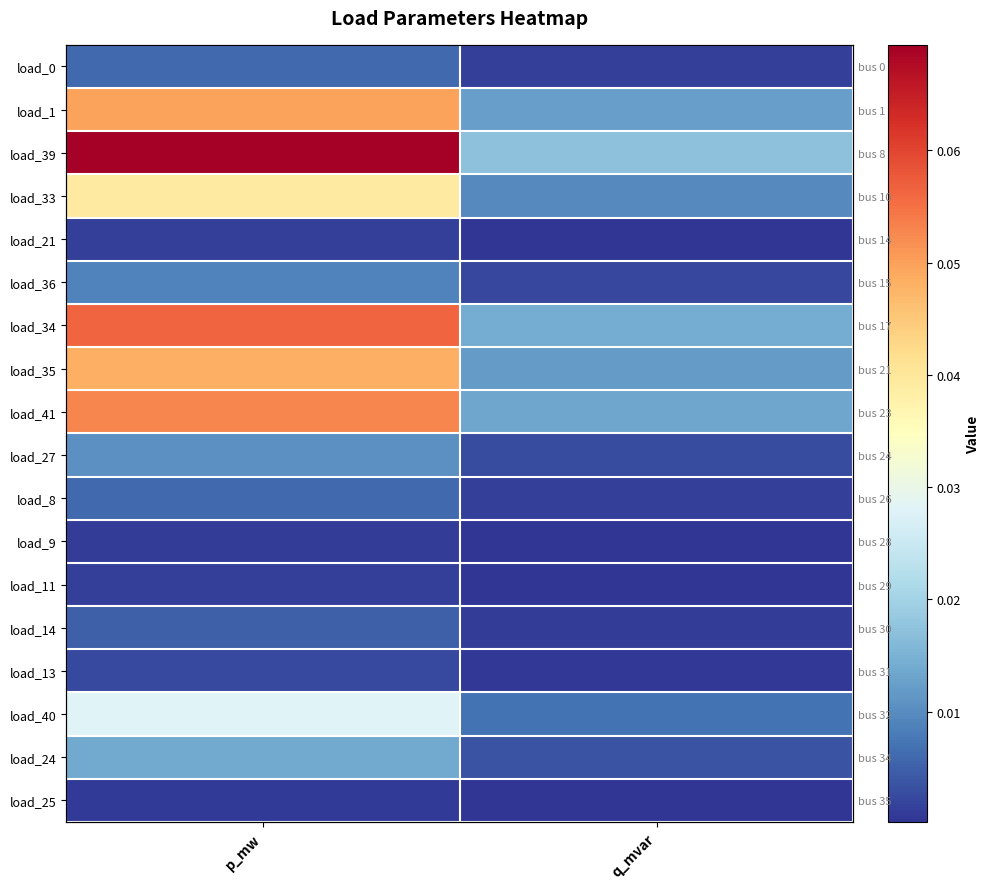

At which category is the sum across all series the highest?

p_mw